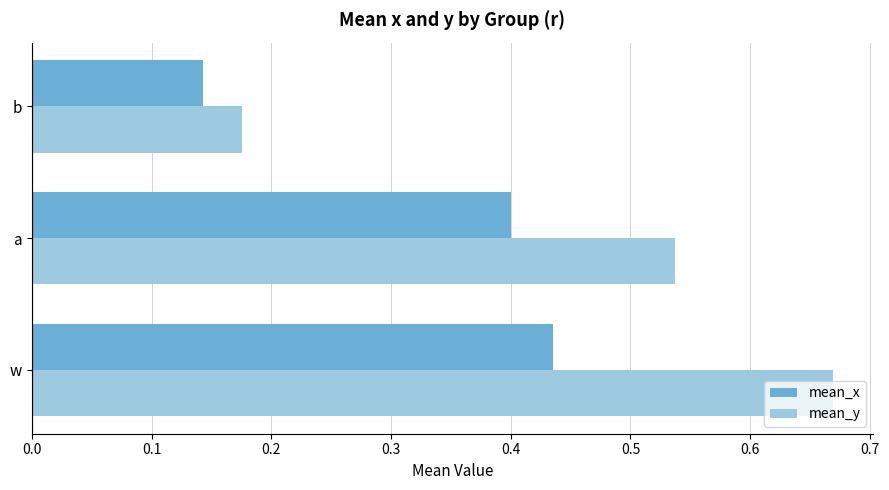

What is the total value across all series at w?

1.1